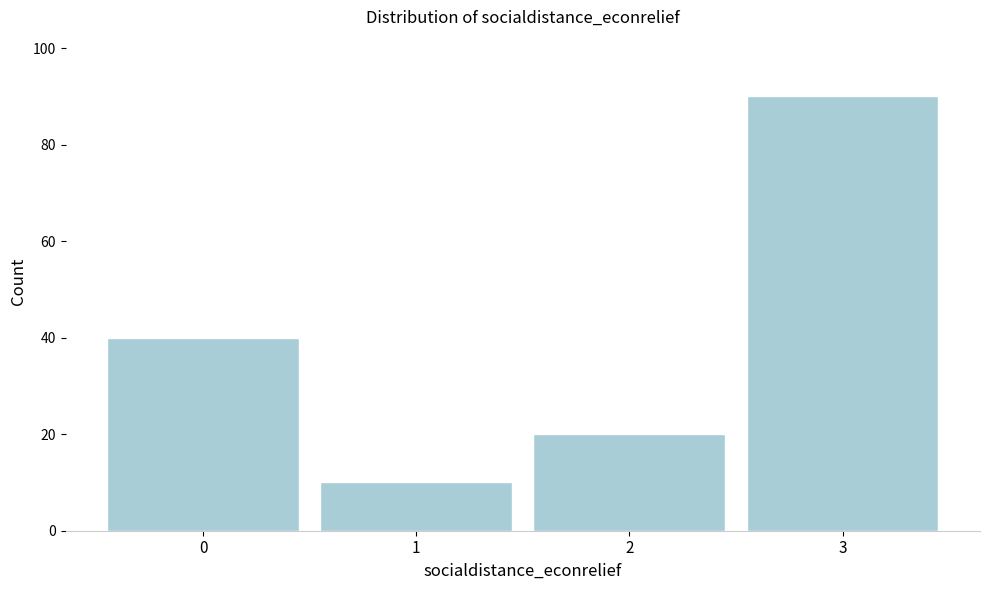

Reading left to right, what are all the values shown in this chart?

40	10	20	90